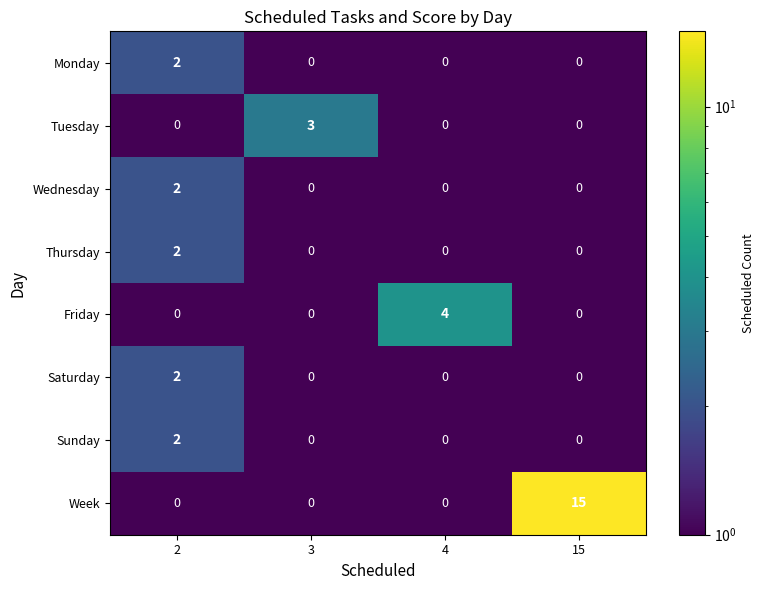

What is the highest value of the Friday series?

4